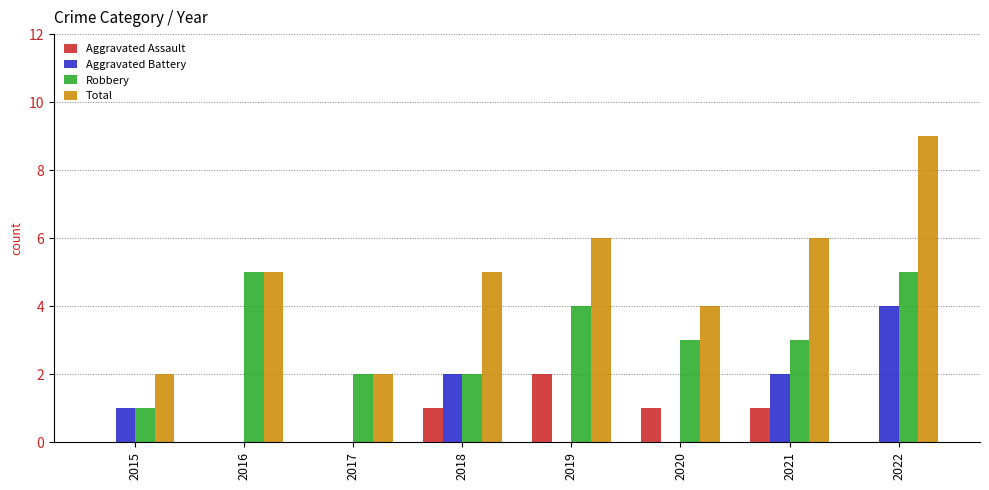

How many Aggravated Assault values are between 0 and 1?

7